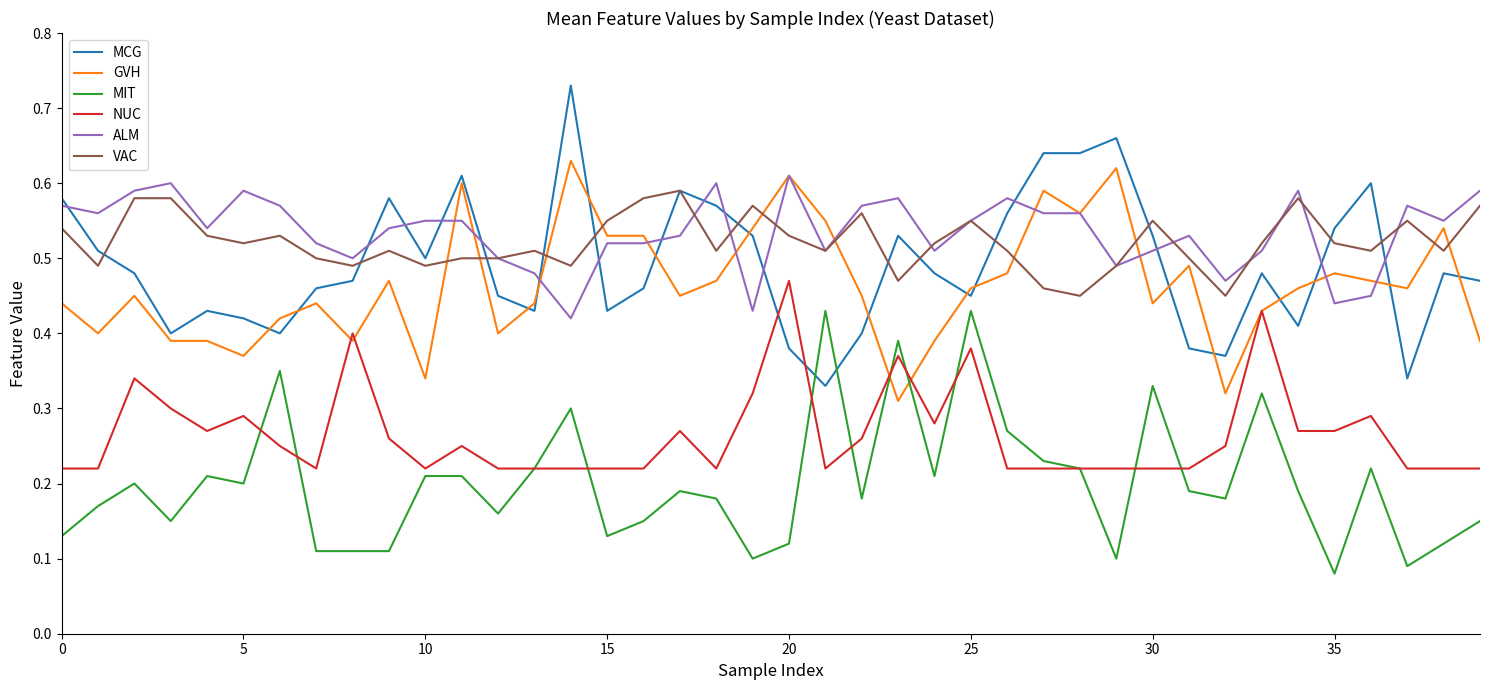

True or false: VAC and MIT cross at least once.

False